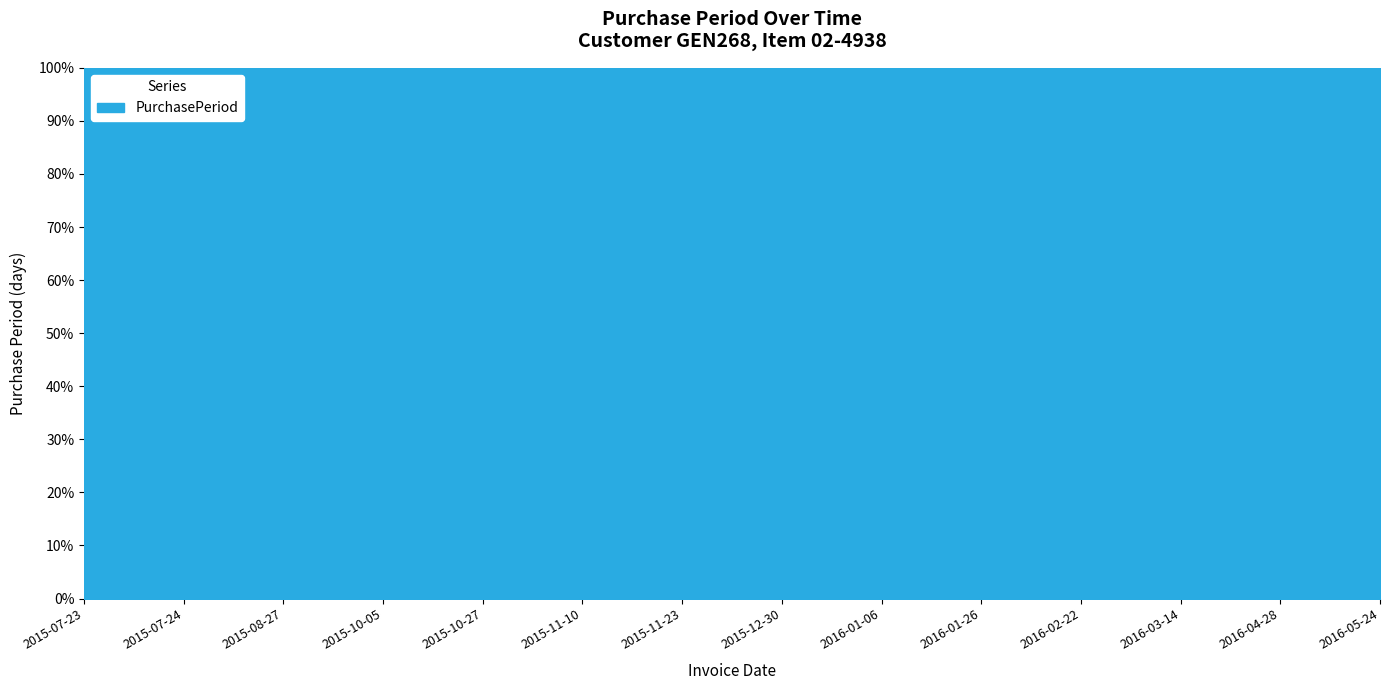

Between 2016-05-24 and 2016-01-06, which is larger?

2016-05-24